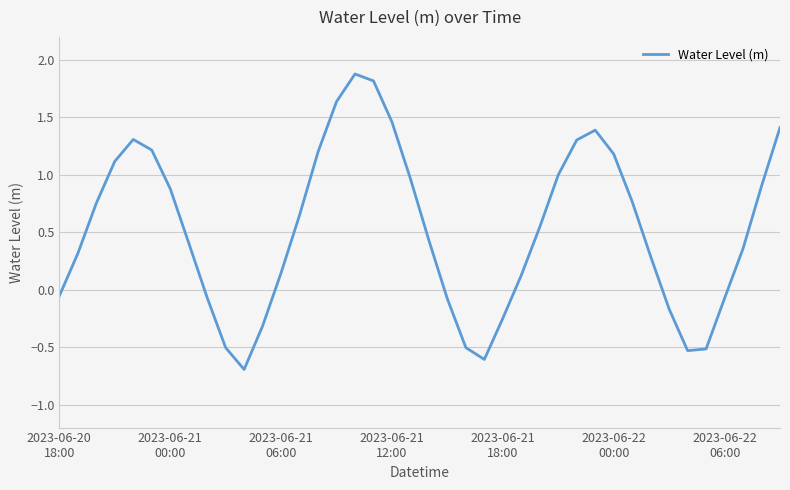

True or false: there are more than 0 points higher than both neighbors.

True